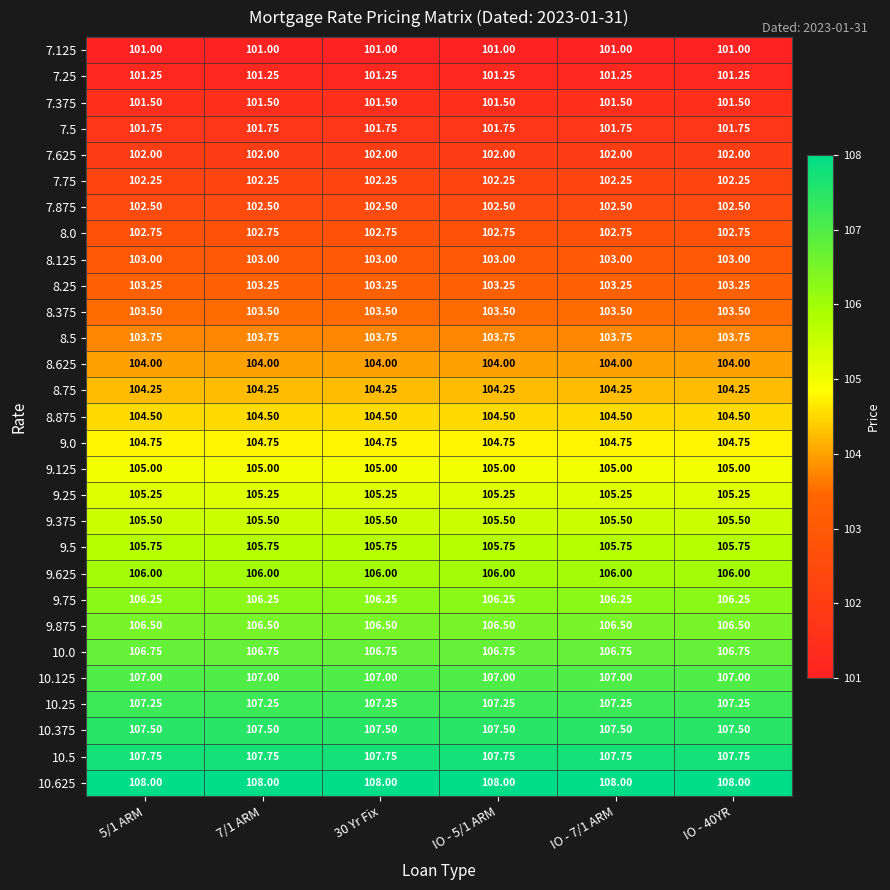

Is the value of 10.625 at 7/1 ARM greater than the value of 9.0 at 5/1 ARM?

Yes